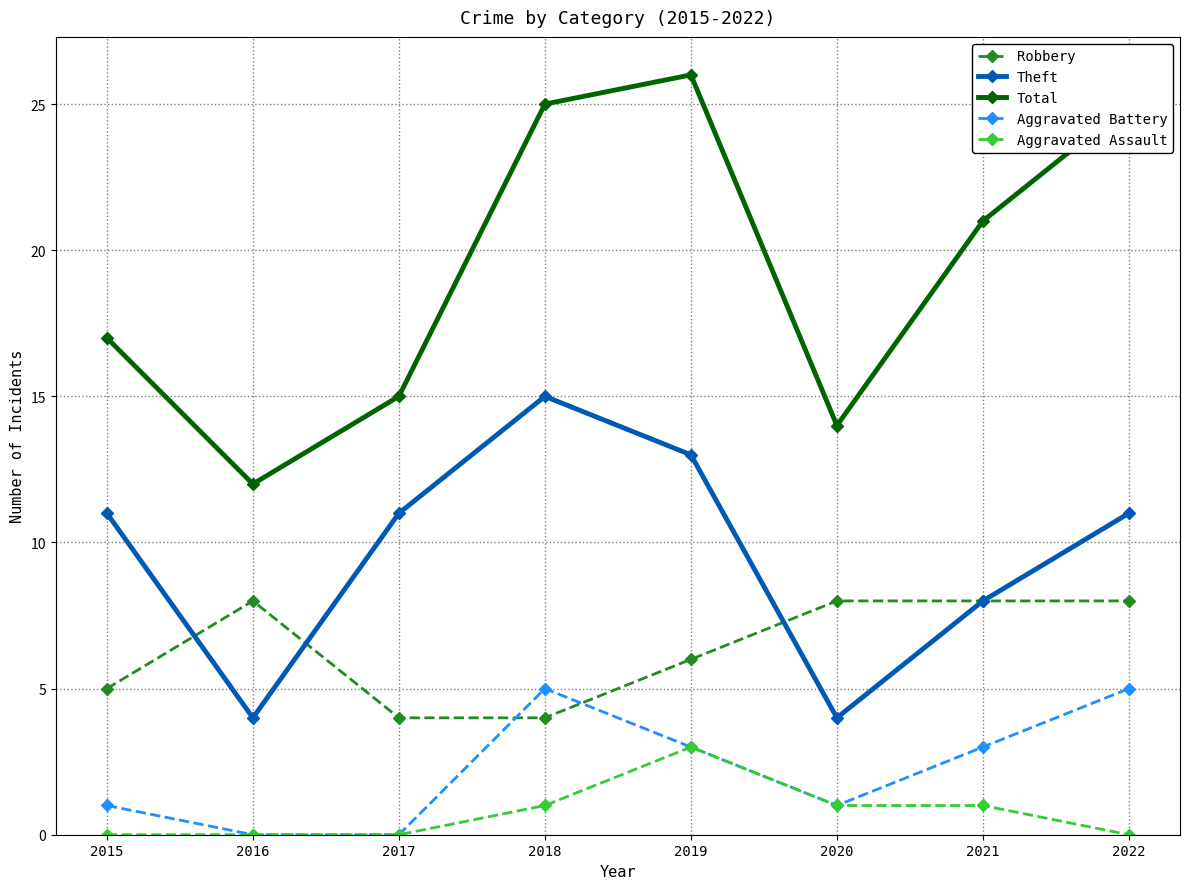

What are all the series names shown in the legend?

Robbery, Theft, Total, Aggravated Battery, Aggravated Assault